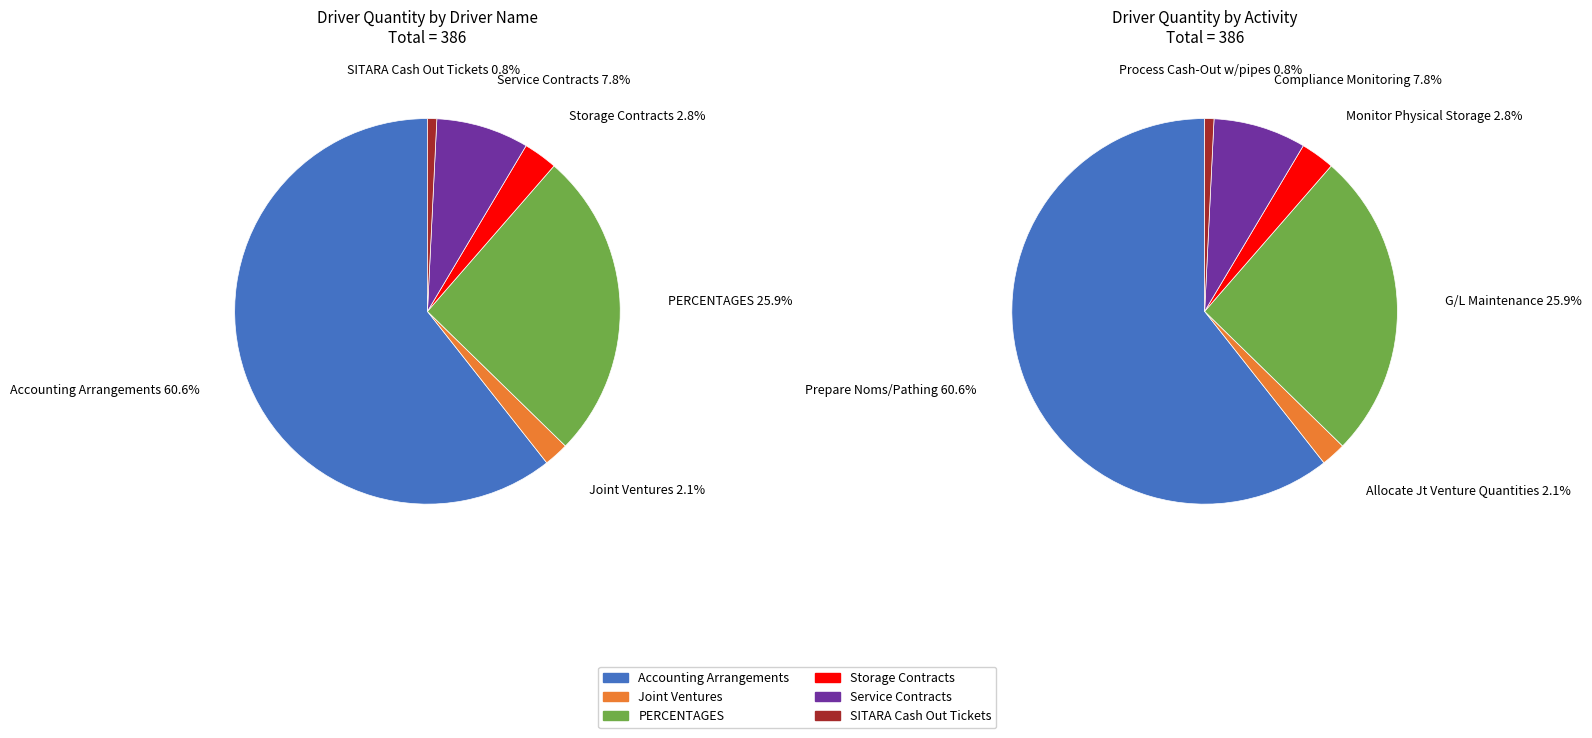

To the nearest percent, what is the difference between the largest and smallest slice percentages?

60%